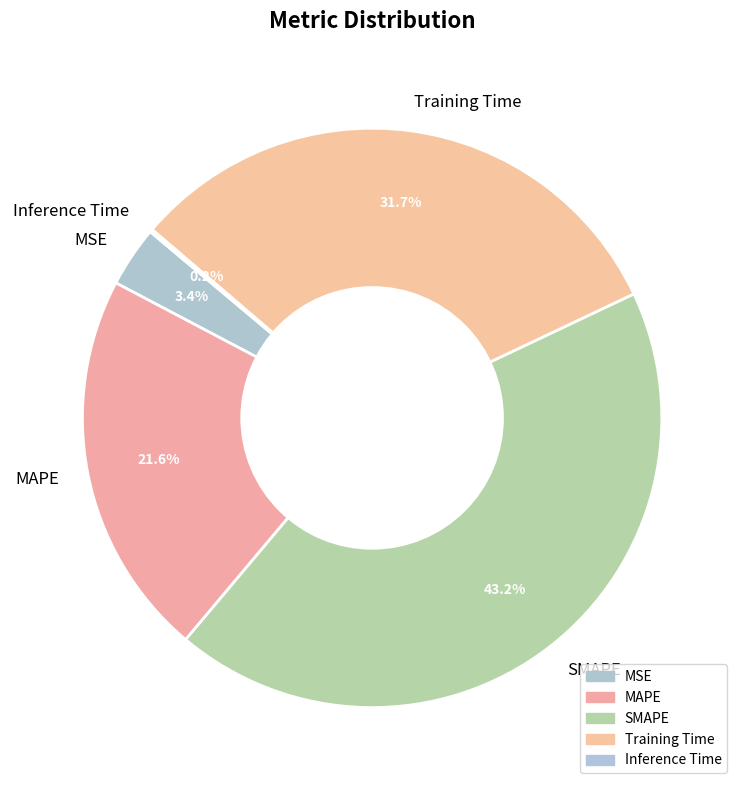

What portion of the pie excludes MSE?

96.6%